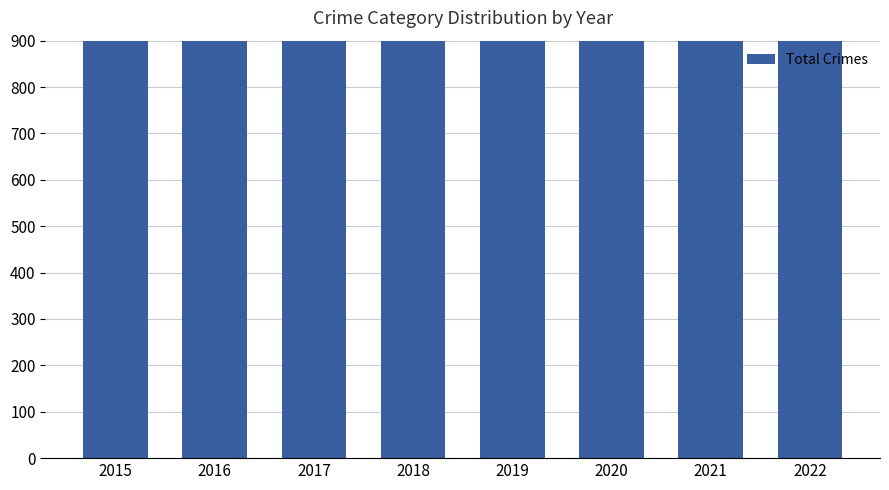

What is the average value?

1076